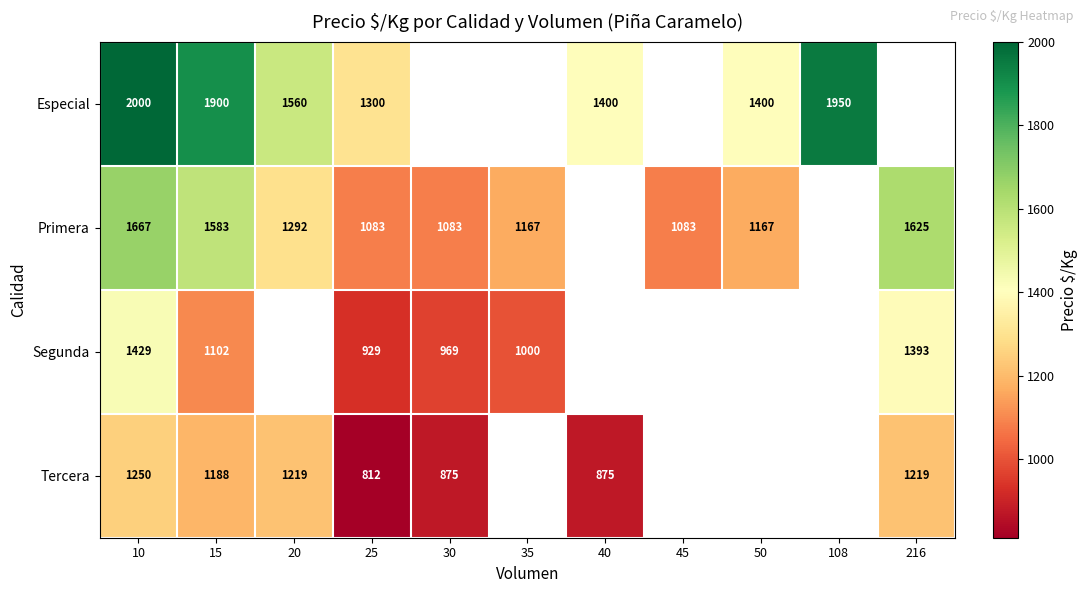

The Especial series shows 966 at 108. True or false?

False